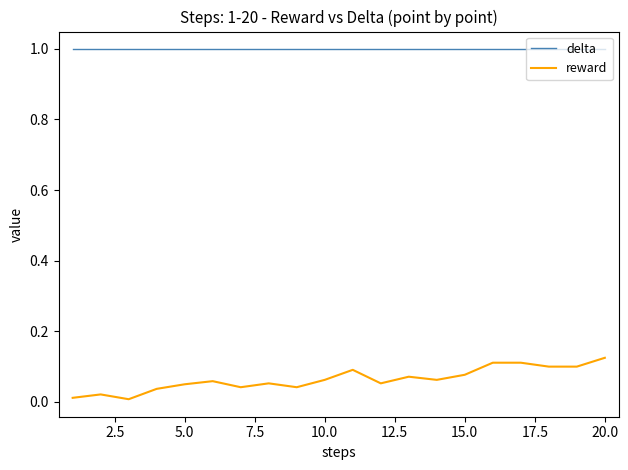

List the series in order of their peak value, highest first.

delta, reward